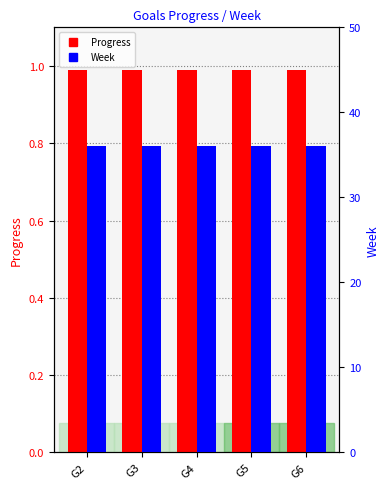

Rank the categories by Progress value from lowest to highest.

G2, G3, G4, G5, G6